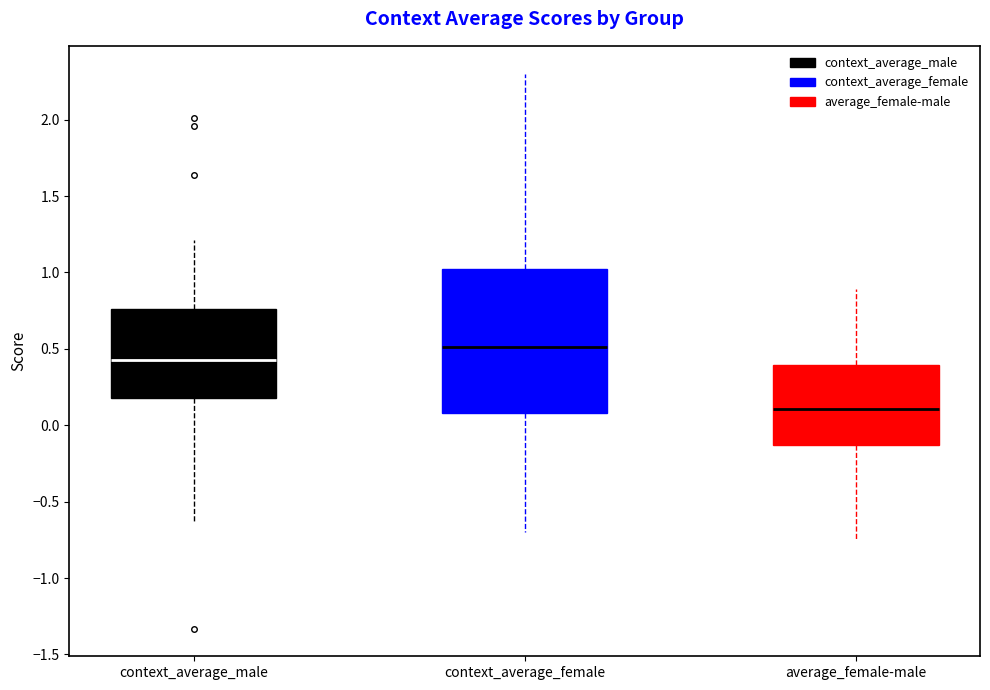

Where does the lower whisker of the box for context_average_female end on the y-axis? The values are not printed on the chart, so give them approximately, as read against the axis.

-0.70